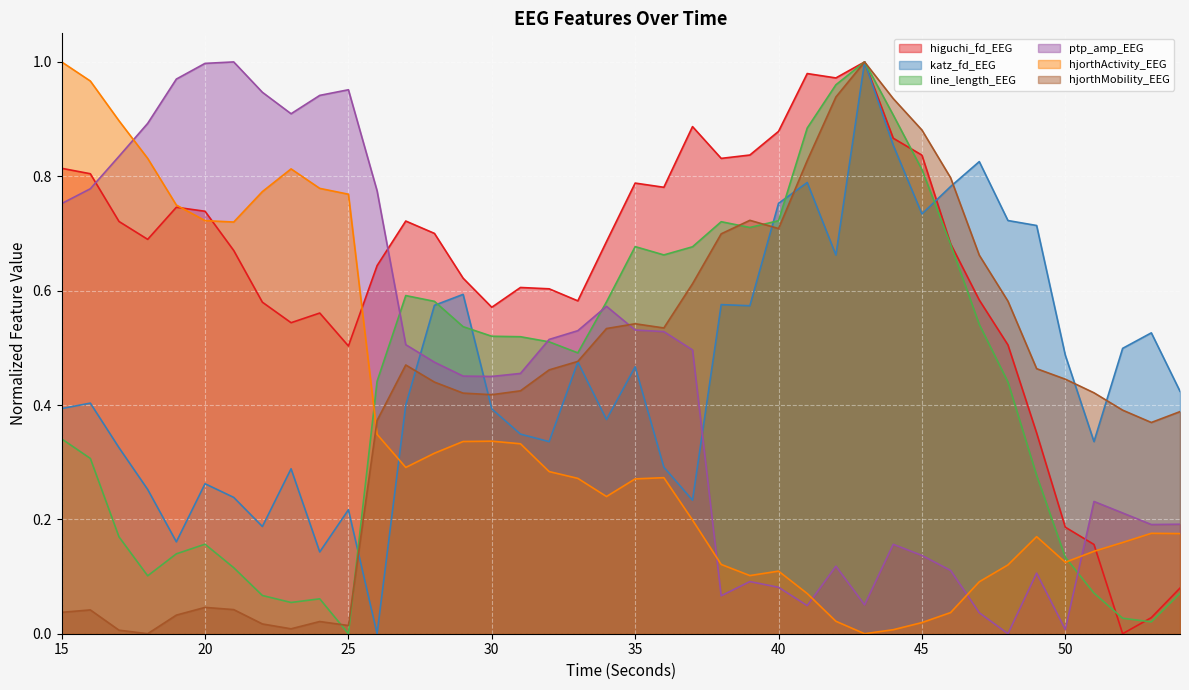

How many positive values does the ptp_amp_EEG series have?

39